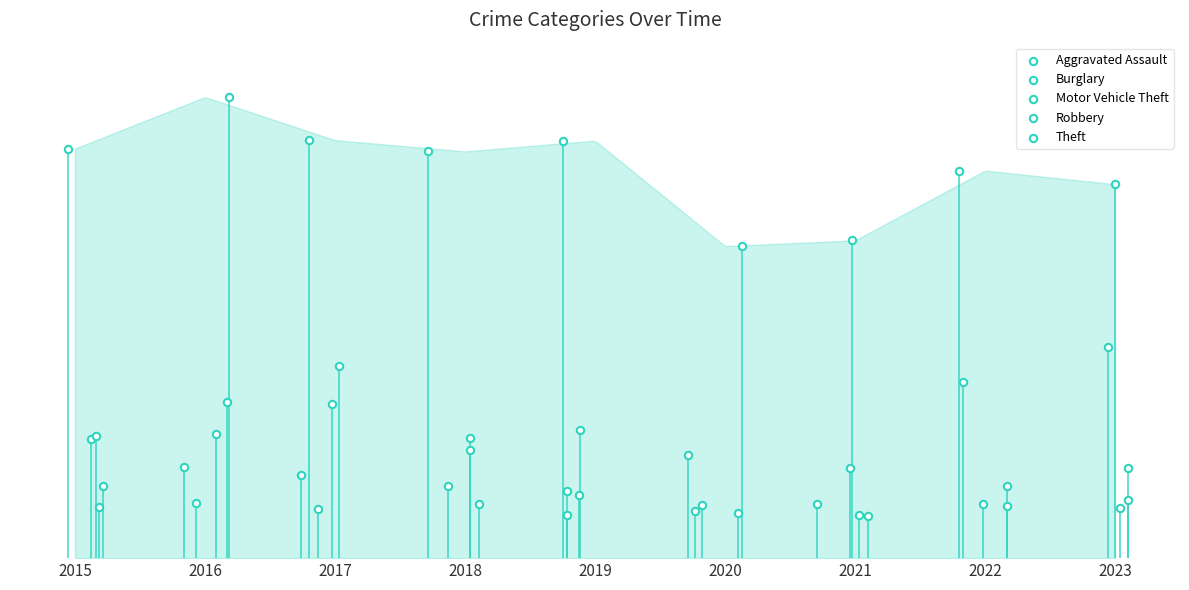

What are all the series names shown in the legend?

Aggravated Assault, Burglary, Motor Vehicle Theft, Robbery, Theft